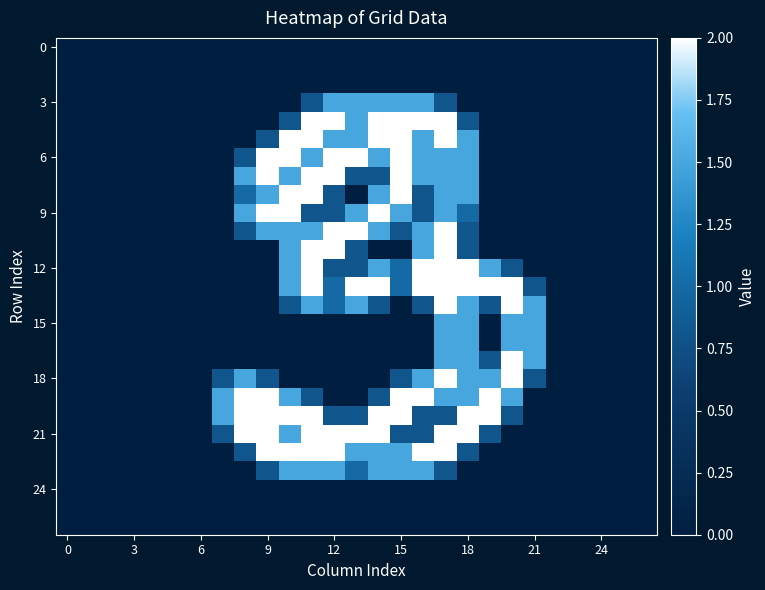

Reading right to left, what are all the values shown in this chart?

row_0: 0.0	0.0	0.0	0.0	0.0	0.0	0.0	0.0	0.0	0.0	0.0	0.0	0.0	0.0	0.0	0.0	0.0	0.0	0.0	0.0	0.0	0.0	0.0	0.0	0.0	0.0	0.0
row_1: 0.0	0.0	0.0	0.0	0.0	0.0	0.0	0.0	0.0	0.0	0.0	0.0	0.0	0.0	0.0	0.0	0.0	0.0	0.0	0.0	0.0	0.0	0.0	0.0	0.0	0.0	0.0
row_2: 0.0	0.0	0.0	0.0	0.0	0.0	0.0	0.0	0.0	0.0	0.0	0.0	0.0	0.0	0.0	0.0	0.0	0.0	0.0	0.0	0.0	0.0	0.0	0.0	0.0	0.0	0.0
row_3: 0.0	0.0	0.0	0.0	0.0	0.0	0.0	0.0	0.0	0.8	1.5	1.5	1.5	1.5	1.5	0.8	0.0	0.0	0.0	0.0	0.0	0.0	0.0	0.0	0.0	0.0	0.0
row_4: 0.0	0.0	0.0	0.0	0.0	0.0	0.0	0.0	0.8	2.0	2.0	2.0	2.0	1.5	2.0	2.0	0.8	0.0	0.0	0.0	0.0	0.0	0.0	0.0	0.0	0.0	0.0
row_5: 0.0	0.0	0.0	0.0	0.0	0.0	0.0	0.0	1.5	2.0	1.5	2.0	2.0	1.5	1.5	2.0	2.0	0.8	0.0	0.0	0.0	0.0	0.0	0.0	0.0	0.0	0.0
row_6: 0.0	0.0	0.0	0.0	0.0	0.0	0.0	0.0	1.5	1.5	1.5	2.0	1.5	2.0	2.0	1.5	2.0	2.0	0.8	0.0	0.0	0.0	0.0	0.0	0.0	0.0	0.0
row_7: 0.0	0.0	0.0	0.0	0.0	0.0	0.0	0.0	1.5	1.5	1.5	2.0	0.8	0.8	2.0	2.0	1.5	2.0	1.5	0.0	0.0	0.0	0.0	0.0	0.0	0.0	0.0
row_8: 0.0	0.0	0.0	0.0	0.0	0.0	0.0	0.0	1.5	1.5	0.8	2.0	1.5	0.0	0.8	2.0	2.0	1.5	1.0	0.0	0.0	0.0	0.0	0.0	0.0	0.0	0.0
row_9: 0.0	0.0	0.0	0.0	0.0	0.0	0.0	0.0	1.0	1.5	0.8	1.5	2.0	1.5	0.8	0.8	2.0	2.0	1.5	0.0	0.0	0.0	0.0	0.0	0.0	0.0	0.0
row_10: 0.0	0.0	0.0	0.0	0.0	0.0	0.0	0.0	0.8	2.0	1.5	0.8	1.5	2.0	2.0	1.5	1.5	1.5	0.8	0.0	0.0	0.0	0.0	0.0	0.0	0.0	0.0
row_11: 0.0	0.0	0.0	0.0	0.0	0.0	0.0	0.0	0.8	2.0	1.5	0.0	0.0	0.8	2.0	2.0	1.5	0.0	0.0	0.0	0.0	0.0	0.0	0.0	0.0	0.0	0.0
row_12: 0.0	0.0	0.0	0.0	0.0	0.0	0.8	1.5	2.0	2.0	2.0	1.0	1.5	0.8	0.8	2.0	1.5	0.0	0.0	0.0	0.0	0.0	0.0	0.0	0.0	0.0	0.0
row_13: 0.0	0.0	0.0	0.0	0.0	0.8	2.0	2.0	2.0	2.0	2.0	1.0	2.0	2.0	1.0	2.0	1.5	0.0	0.0	0.0	0.0	0.0	0.0	0.0	0.0	0.0	0.0
row_14: 0.0	0.0	0.0	0.0	0.0	1.5	2.0	0.8	1.5	2.0	0.8	0.0	0.8	1.5	1.0	1.5	0.8	0.0	0.0	0.0	0.0	0.0	0.0	0.0	0.0	0.0	0.0
row_15: 0.0	0.0	0.0	0.0	0.0	1.5	1.5	0.0	1.5	1.5	0.0	0.0	0.0	0.0	0.0	0.0	0.0	0.0	0.0	0.0	0.0	0.0	0.0	0.0	0.0	0.0	0.0
row_16: 0.0	0.0	0.0	0.0	0.0	1.5	1.5	0.0	1.5	1.5	0.0	0.0	0.0	0.0	0.0	0.0	0.0	0.0	0.0	0.0	0.0	0.0	0.0	0.0	0.0	0.0	0.0
row_17: 0.0	0.0	0.0	0.0	0.0	1.5	2.0	0.8	1.5	1.5	0.0	0.0	0.0	0.0	0.0	0.0	0.0	0.0	0.0	0.0	0.0	0.0	0.0	0.0	0.0	0.0	0.0
row_18: 0.0	0.0	0.0	0.0	0.0	0.8	2.0	1.5	1.5	2.0	1.5	0.8	0.0	0.0	0.0	0.0	0.0	0.8	1.5	0.8	0.0	0.0	0.0	0.0	0.0	0.0	0.0
row_19: 0.0	0.0	0.0	0.0	0.0	0.0	1.5	2.0	1.5	1.5	2.0	2.0	0.8	0.0	0.0	0.8	1.5	2.0	2.0	1.5	0.0	0.0	0.0	0.0	0.0	0.0	0.0
row_20: 0.0	0.0	0.0	0.0	0.0	0.0	0.8	2.0	2.0	0.8	0.8	2.0	2.0	0.8	0.8	2.0	2.0	2.0	2.0	1.5	0.0	0.0	0.0	0.0	0.0	0.0	0.0
row_21: 0.0	0.0	0.0	0.0	0.0	0.0	0.0	0.8	2.0	2.0	0.8	0.8	2.0	2.0	2.0	2.0	1.5	2.0	2.0	0.8	0.0	0.0	0.0	0.0	0.0	0.0	0.0
row_22: 0.0	0.0	0.0	0.0	0.0	0.0	0.0	0.0	0.8	2.0	2.0	1.5	1.5	1.5	2.0	2.0	2.0	2.0	0.8	0.0	0.0	0.0	0.0	0.0	0.0	0.0	0.0
row_23: 0.0	0.0	0.0	0.0	0.0	0.0	0.0	0.0	0.0	0.8	1.5	1.5	1.5	1.0	1.5	1.5	1.5	0.8	0.0	0.0	0.0	0.0	0.0	0.0	0.0	0.0	0.0
row_24: 0.0	0.0	0.0	0.0	0.0	0.0	0.0	0.0	0.0	0.0	0.0	0.0	0.0	0.0	0.0	0.0	0.0	0.0	0.0	0.0	0.0	0.0	0.0	0.0	0.0	0.0	0.0
row_25: 0.0	0.0	0.0	0.0	0.0	0.0	0.0	0.0	0.0	0.0	0.0	0.0	0.0	0.0	0.0	0.0	0.0	0.0	0.0	0.0	0.0	0.0	0.0	0.0	0.0	0.0	0.0
row_26: 0.0	0.0	0.0	0.0	0.0	0.0	0.0	0.0	0.0	0.0	0.0	0.0	0.0	0.0	0.0	0.0	0.0	0.0	0.0	0.0	0.0	0.0	0.0	0.0	0.0	0.0	0.0